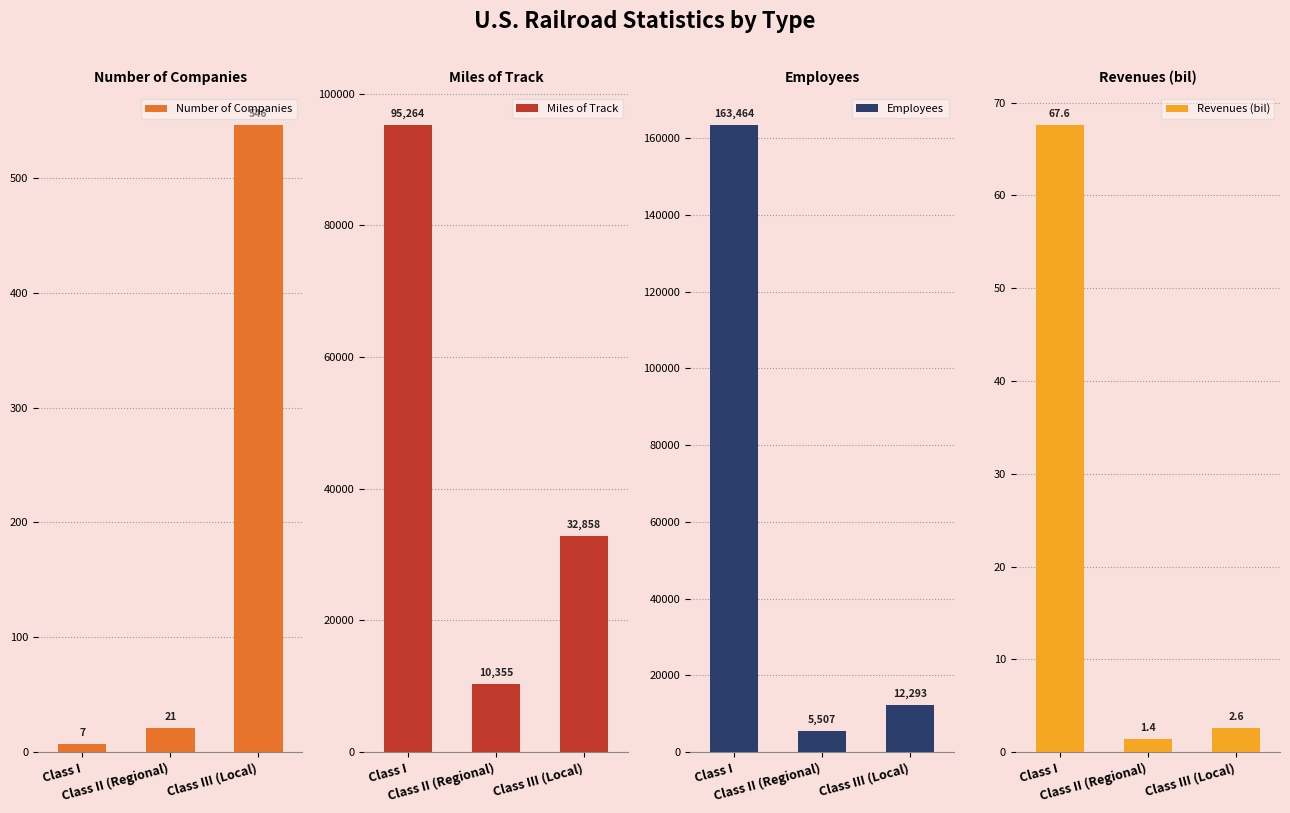

At how many categories does at least one series exceed 45?

3